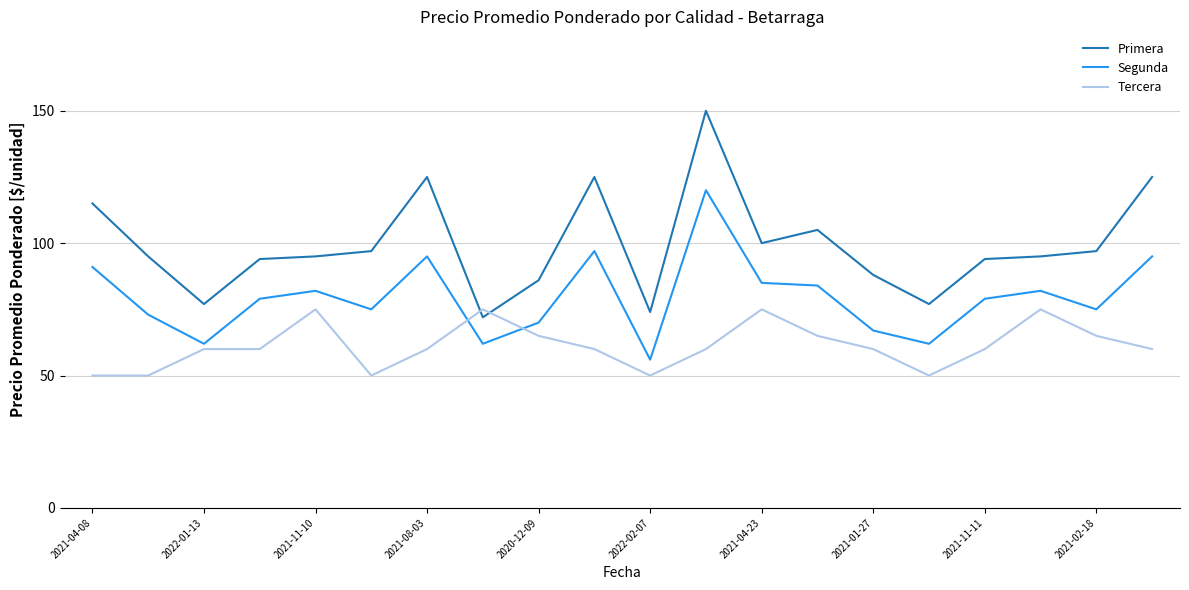

What is the greatest value displayed?

150